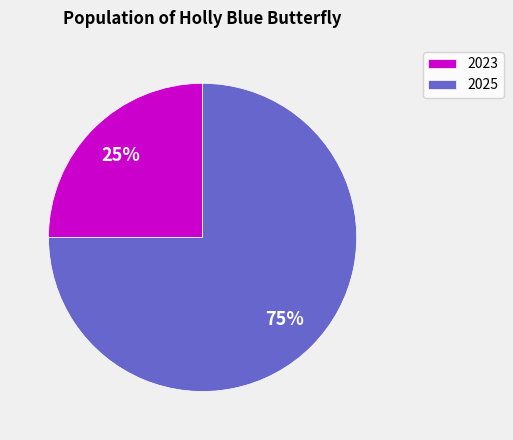

How many segments does this pie chart have?

2